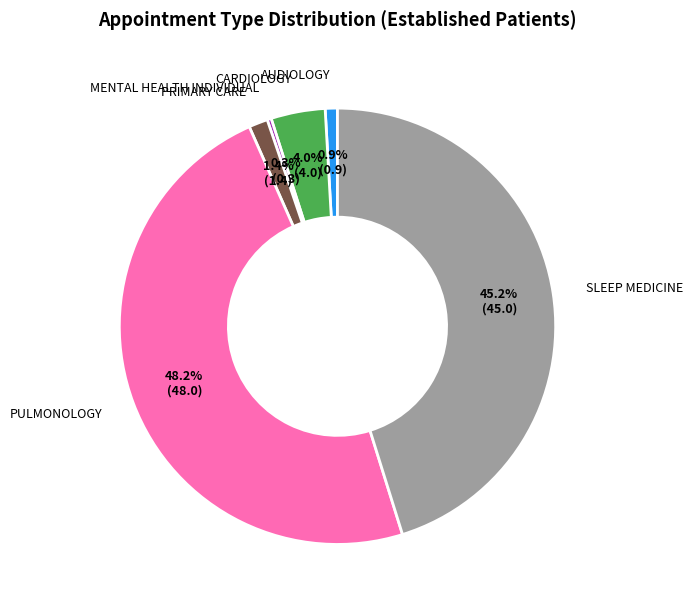

Does CARDIOLOGY represent more than half of the total?

No